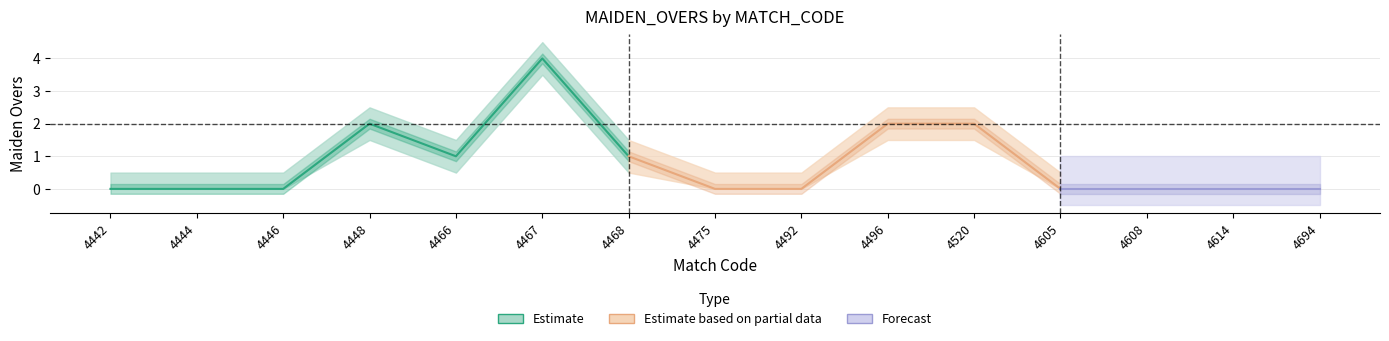

What is the value of the MAIDEN_OVERS_lower point at the 6th from the left?

3.5